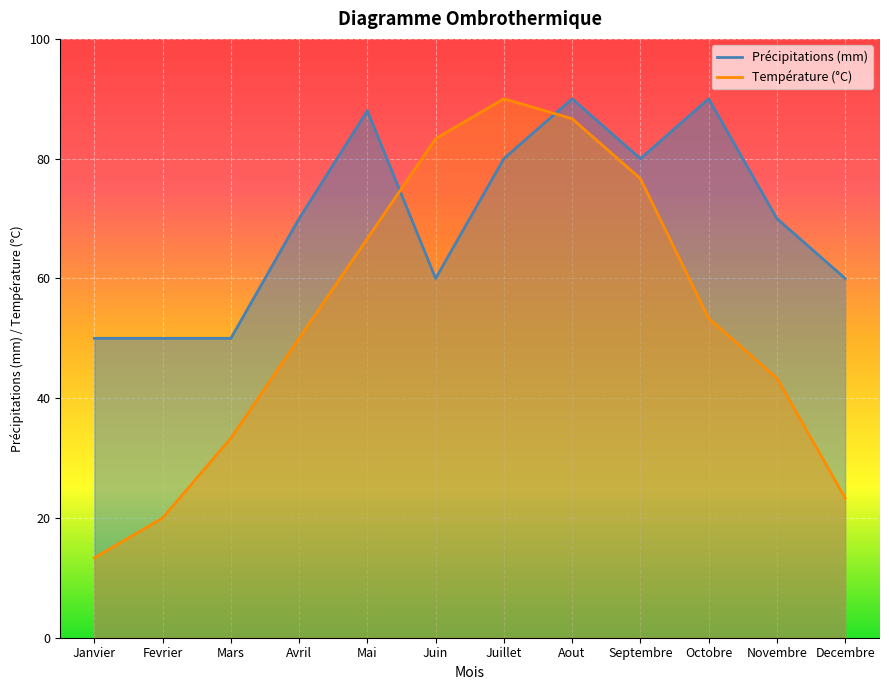

How many data points are less than 70?

5